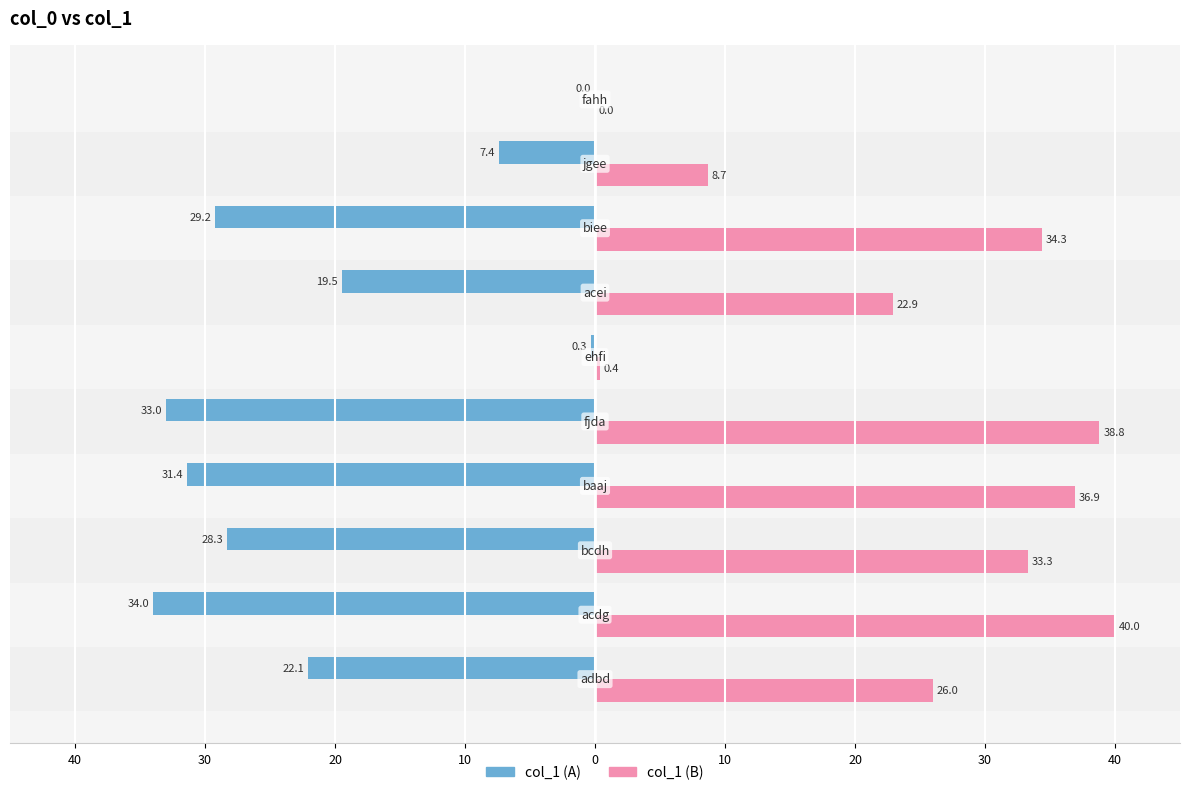

Reading left to right, transcribe all the data shown in this chart.

col_1 (left): -22.1	-34.0	-28.3	-31.4	-33.0	-0.3	-19.5	-29.2	-7.4	0.0
col_1 (right): 26.0	40.0	33.3	36.9	38.8	0.4	22.9	34.3	8.7	0.0